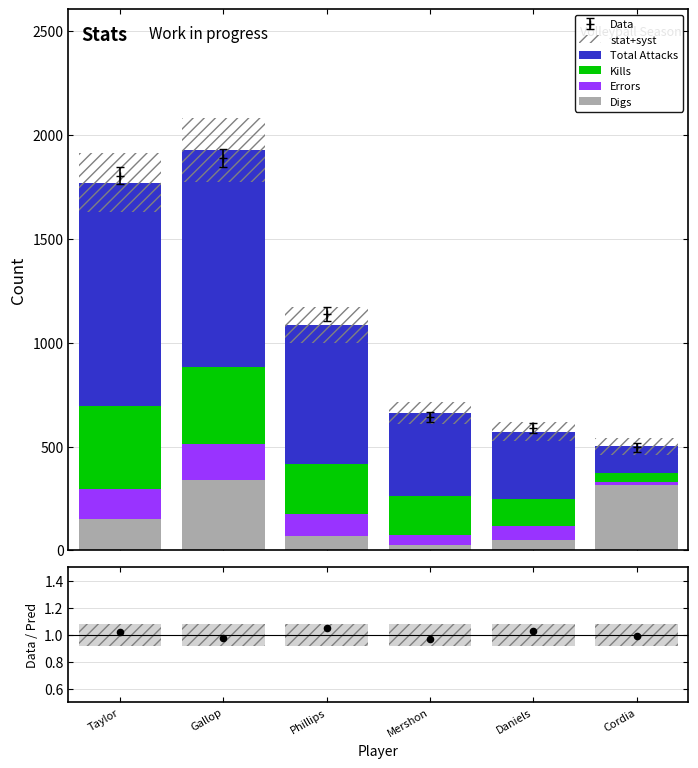

At how many categories does at least one series exceed 417?

3